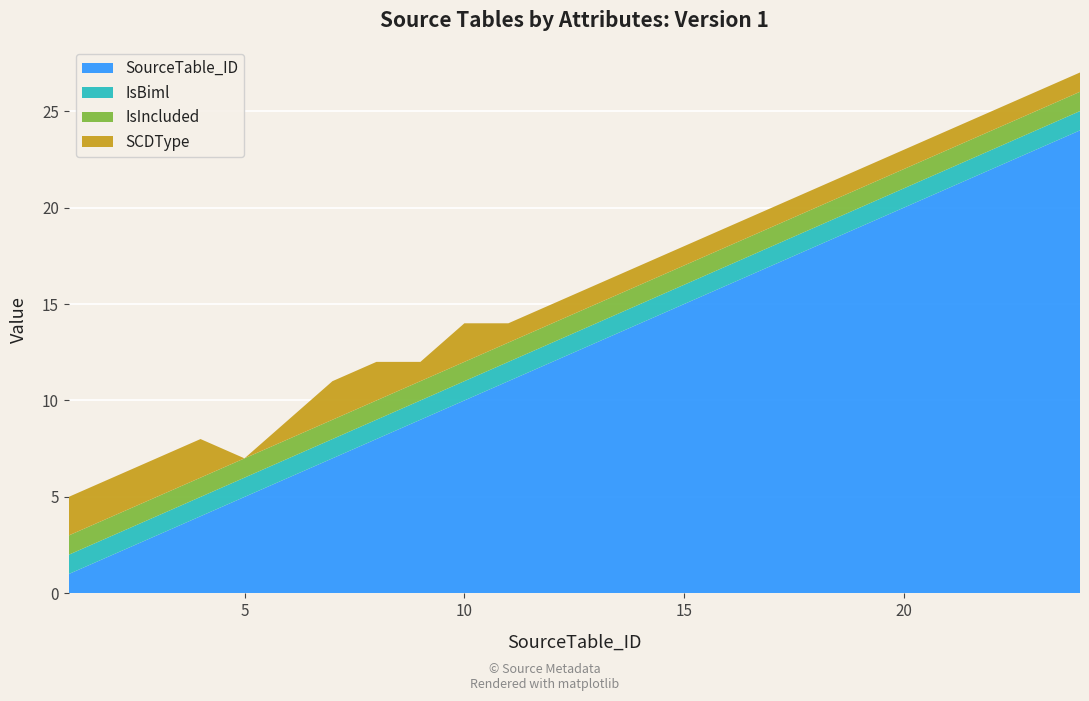

Reading right to left, transcribe all the data shown in this chart.

SourceTable_ID: 24	23	22	21	20	19	18	17	16	15	14	13	12	11	10	9	8	7	6	5	4	3	2	1
IsBiml: 1	1	1	1	1	1	1	1	1	1	1	1	1	1	1	1	1	1	1	1	1	1	1	1
IsIncluded: 1	1	1	1	1	1	1	1	1	1	1	1	1	1	1	1	1	1	1	1	1	1	1	1
SCDType: 1	1	1	1	1	1	1	1	1	1	1	1	1	1	2	1	2	2	1	0	2	2	2	2